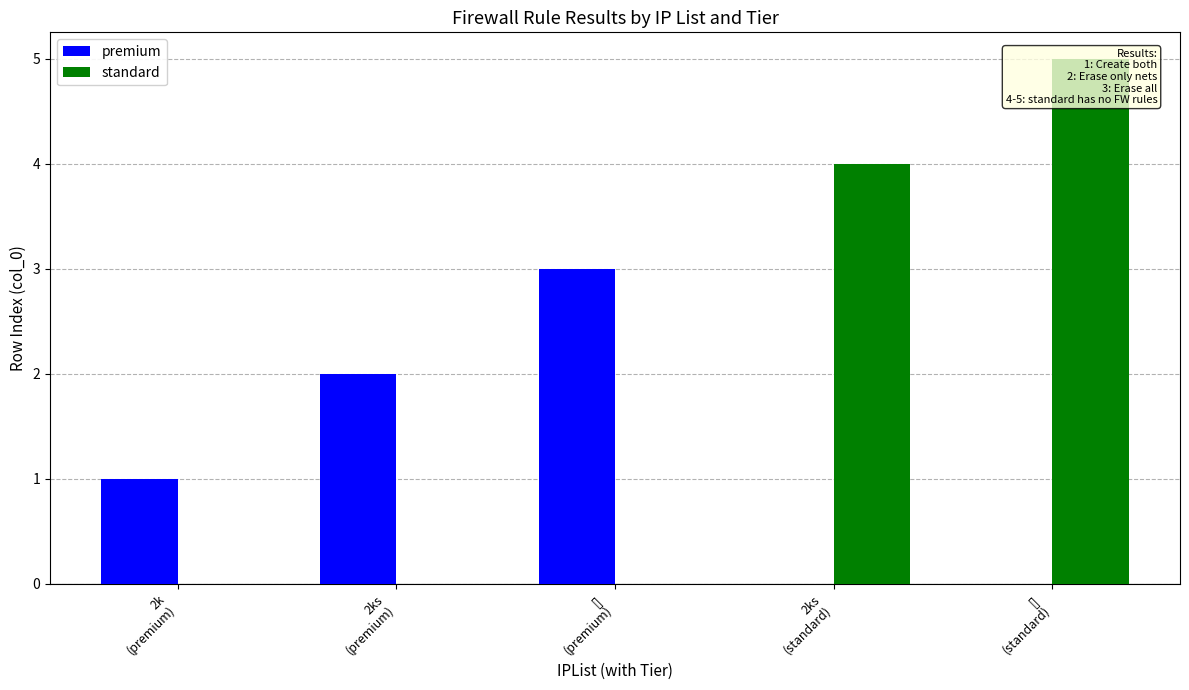

List the labels in order of value, smallest first.

2k, 2ks, [], 2ks, []